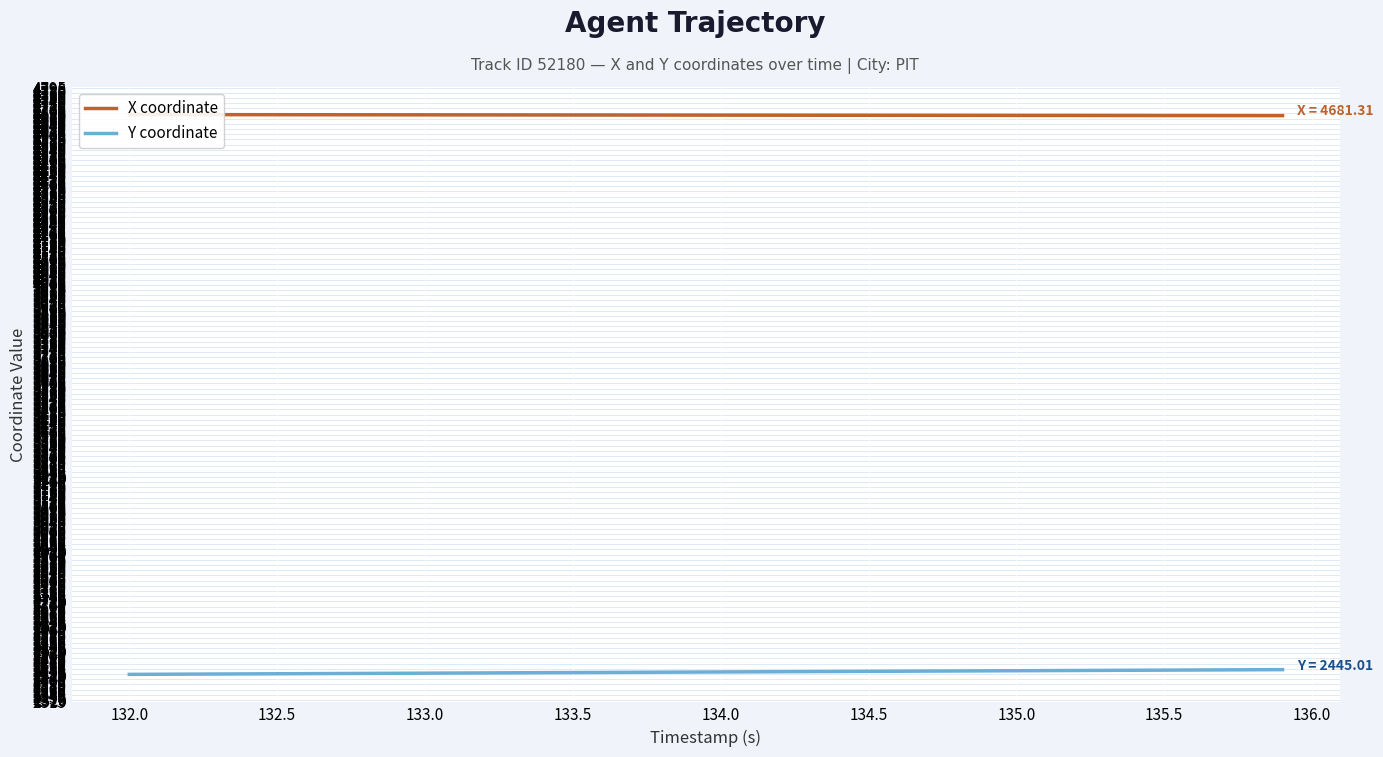

True or false: Y coordinate and X coordinate intersect in this chart.

False